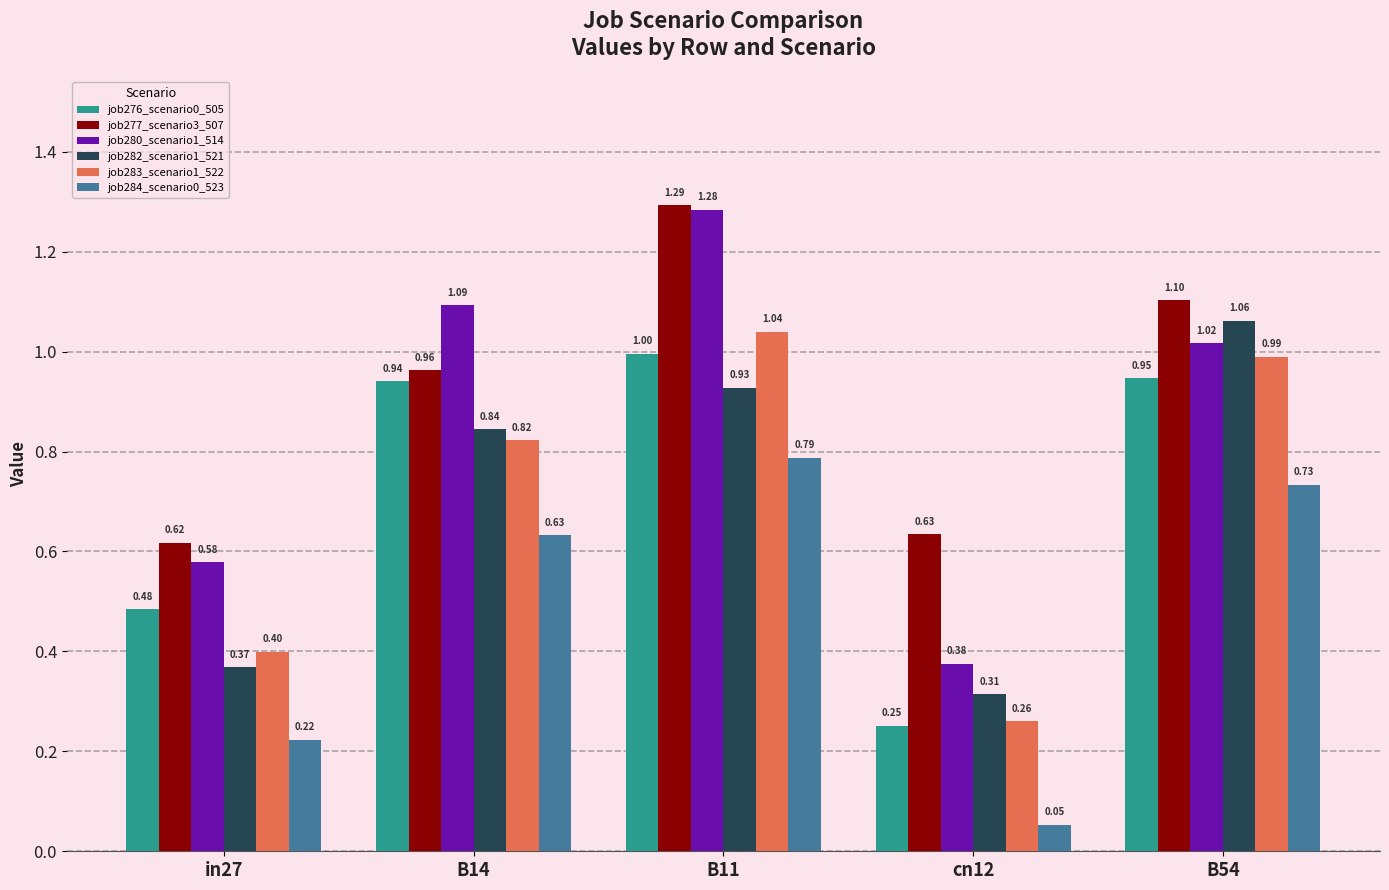

How many values in the job280_scenario1_514 series are below 1?

2